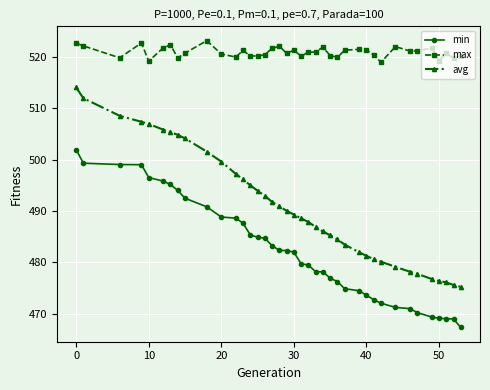

List the series in order of their peak value, lowest first.

min, avg, max